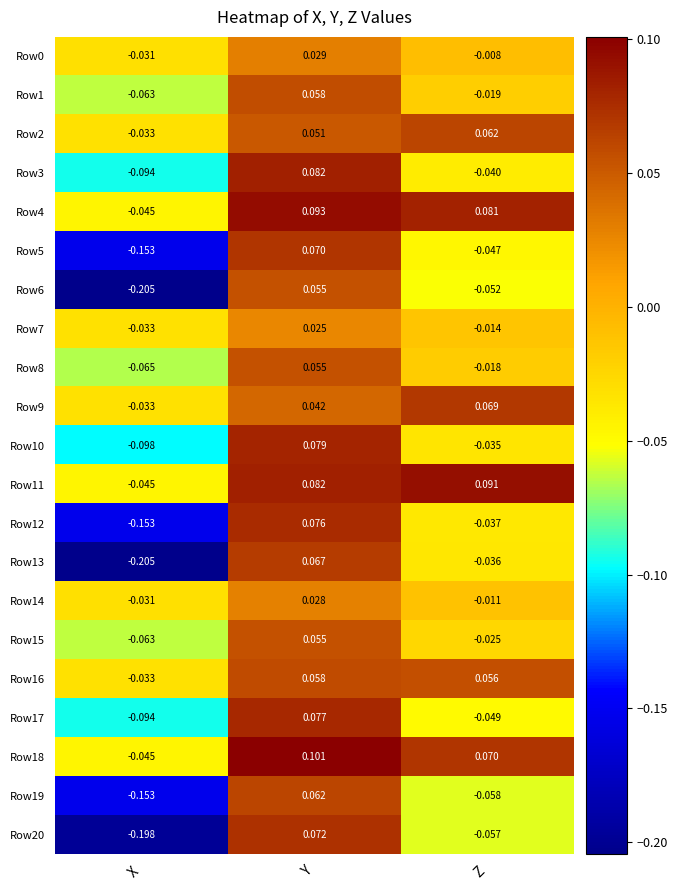

Rank the categories by Row20 value from lowest to highest.

X, Z, Y